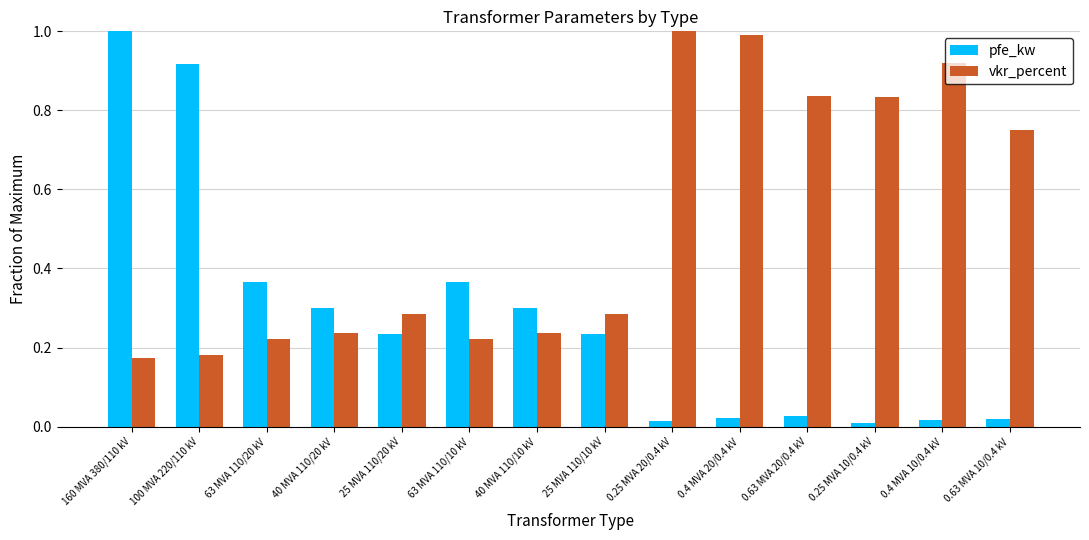

List the series in order of their overall mean, highest first.

vkr_percent, pfe_kw